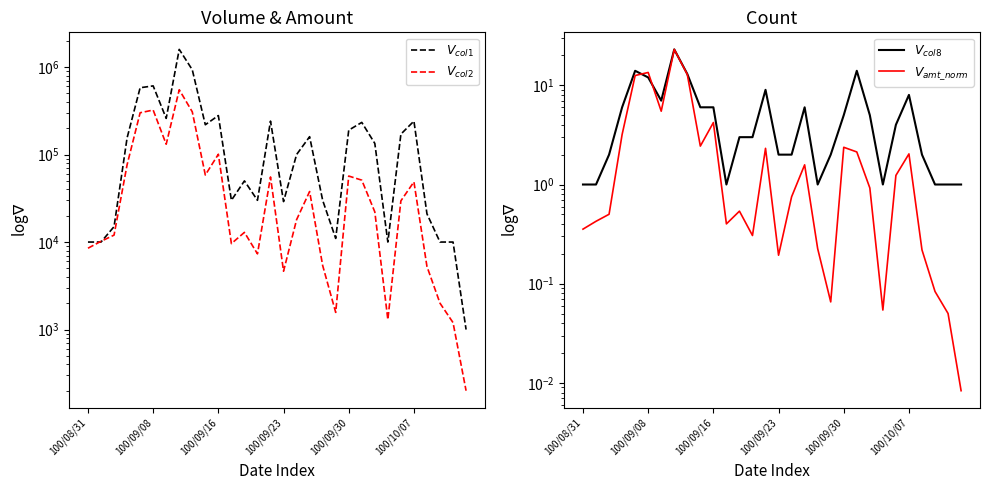

What is the value of the $V_{col2}$ point at the 8th from the left?

550610.0